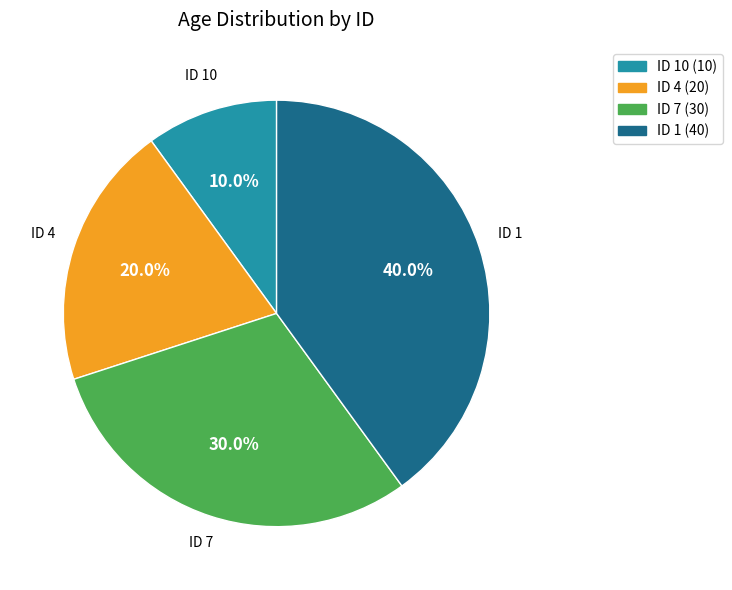

What is the total percentage of ID 4 and ID 7?

50.0%